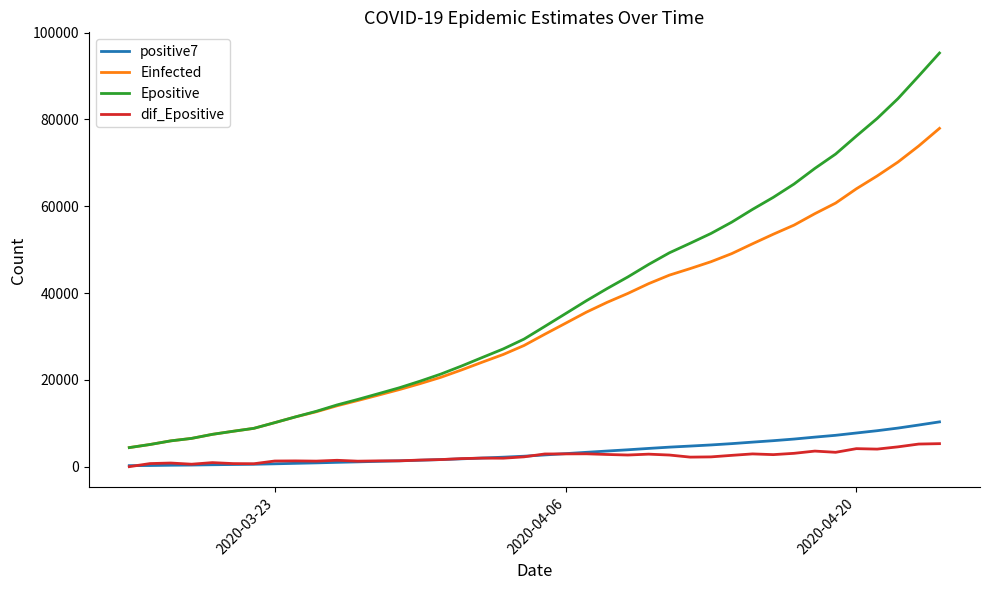

Which series has the largest total across all categories?

Epositive